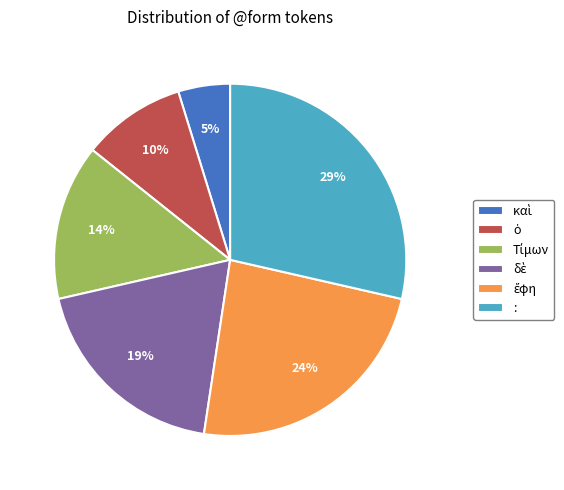

How many segments does this pie chart have?

6